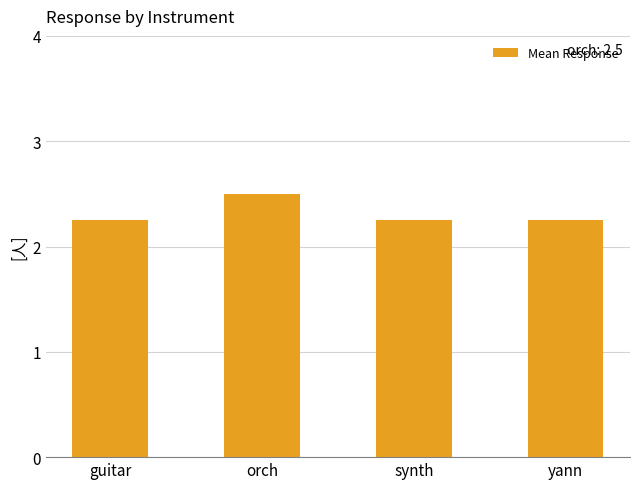

What is the sum of the values at yann and orch?

4.8